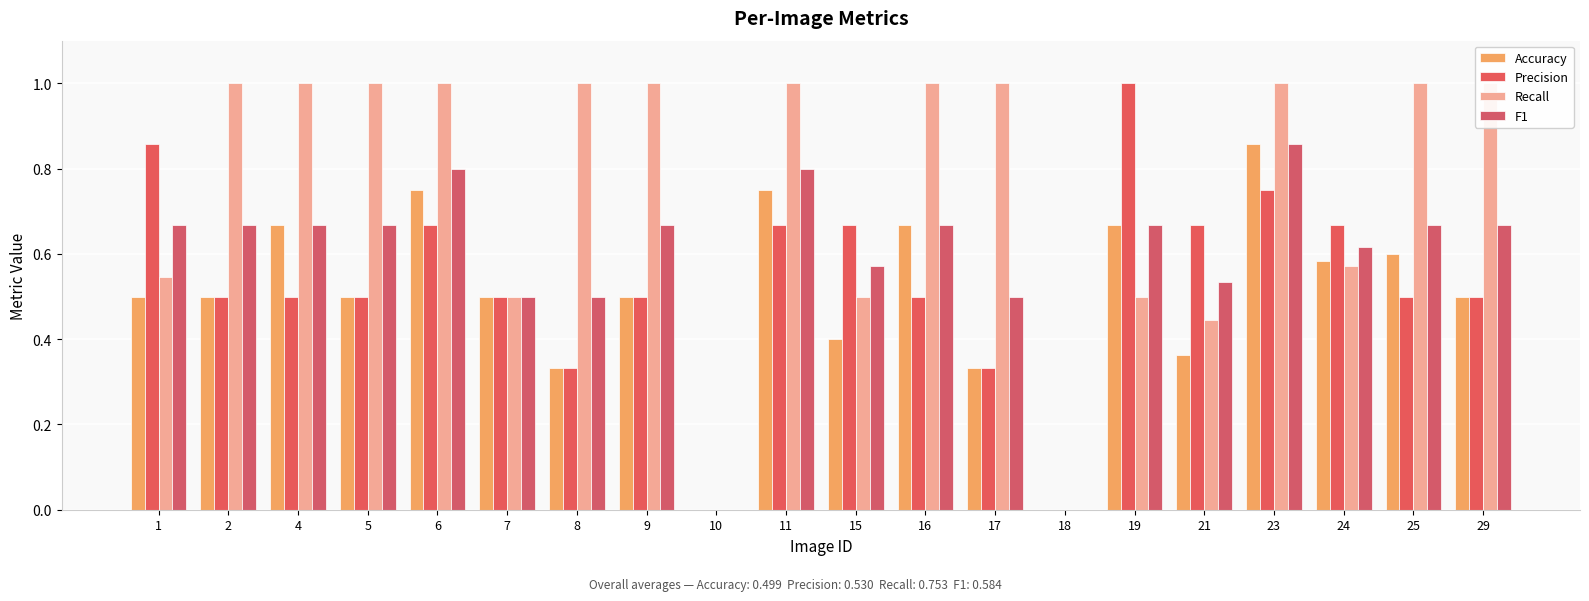

What is the average value of the Precision series?

0.5